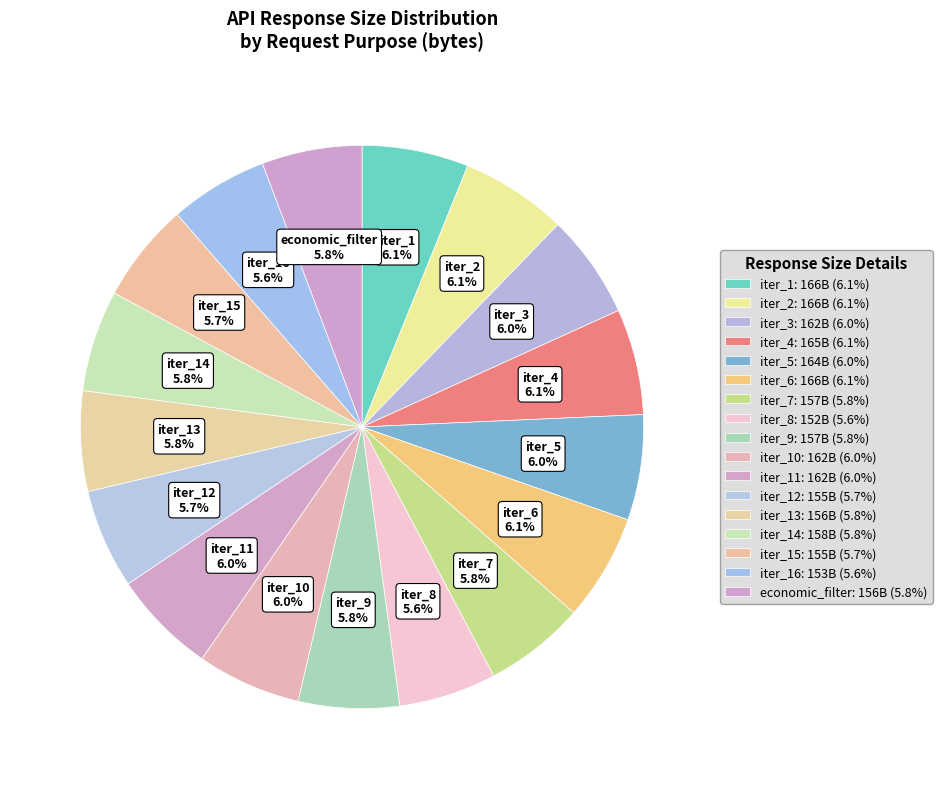

Which slice is the largest?

t0_discovery_iteration_1